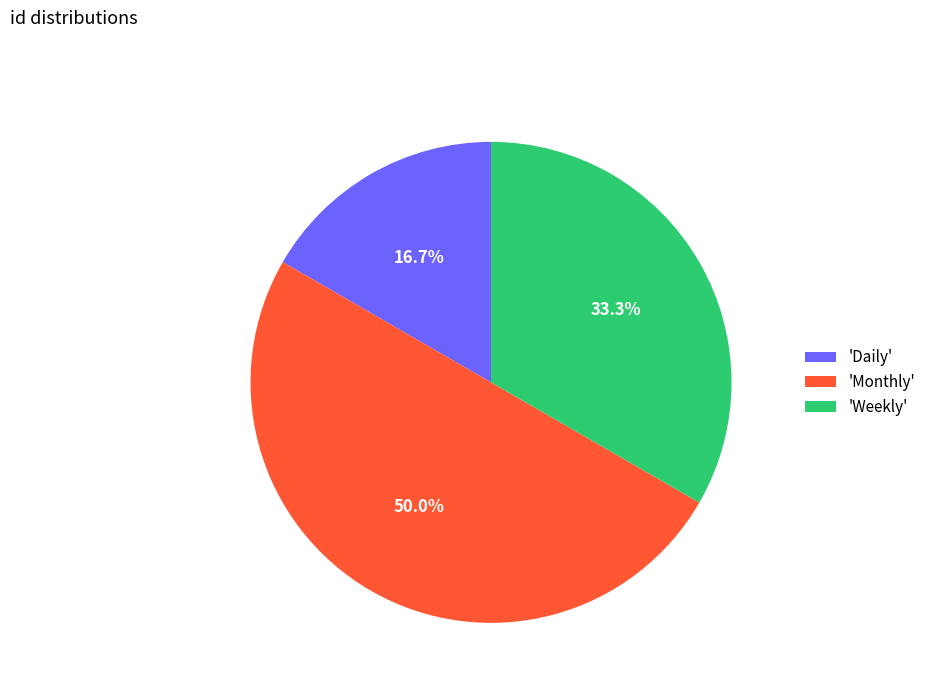

Between 'Weekly' and 'Monthly', which is larger?

'Monthly'